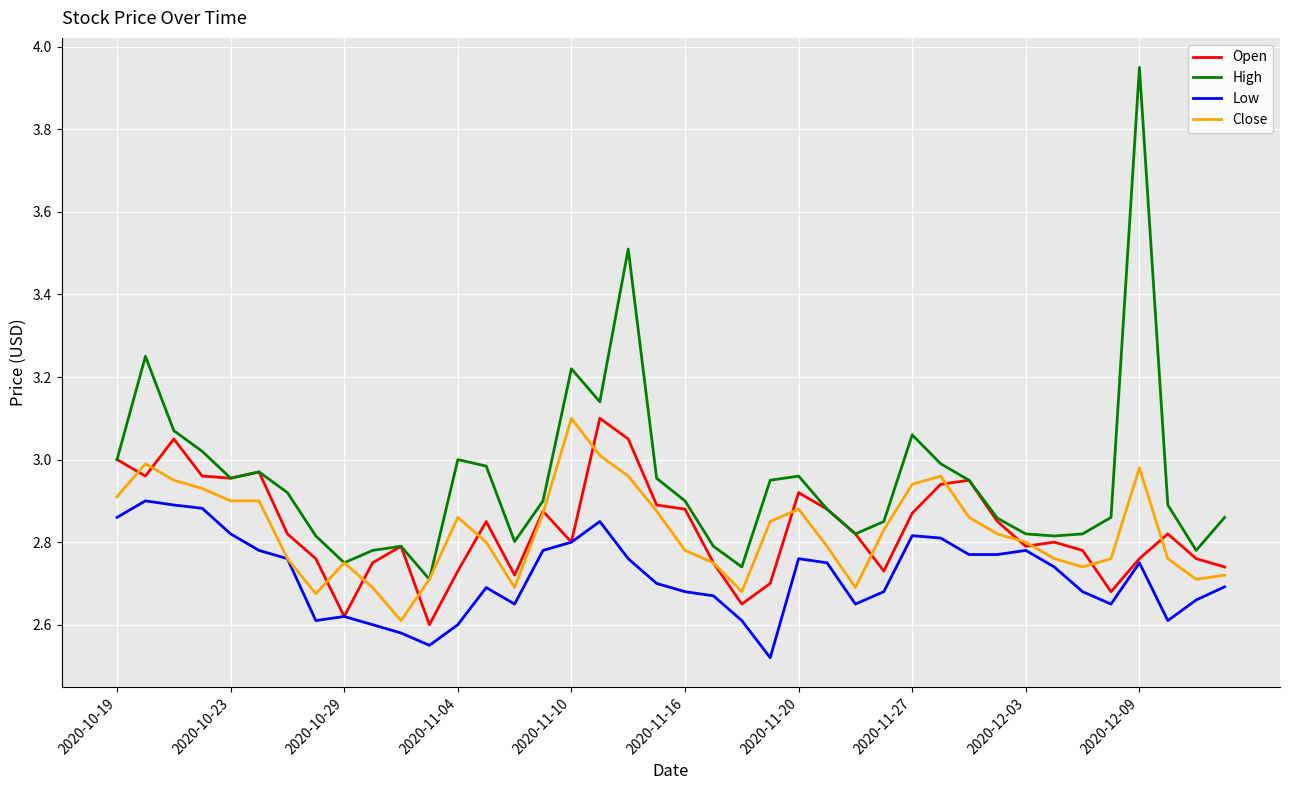

Which series has the largest range (max minus min)?

High